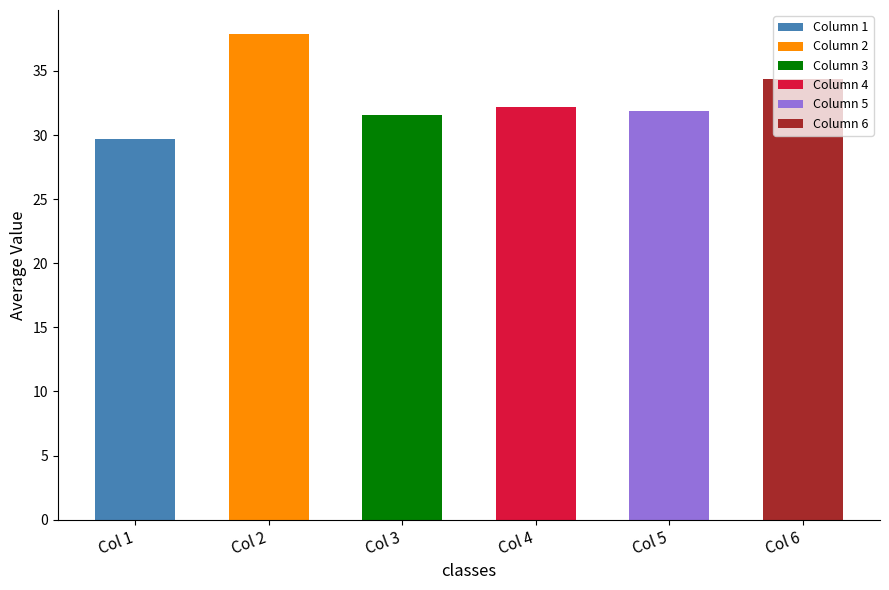

What is the difference between the second highest and second lowest values?

2.8